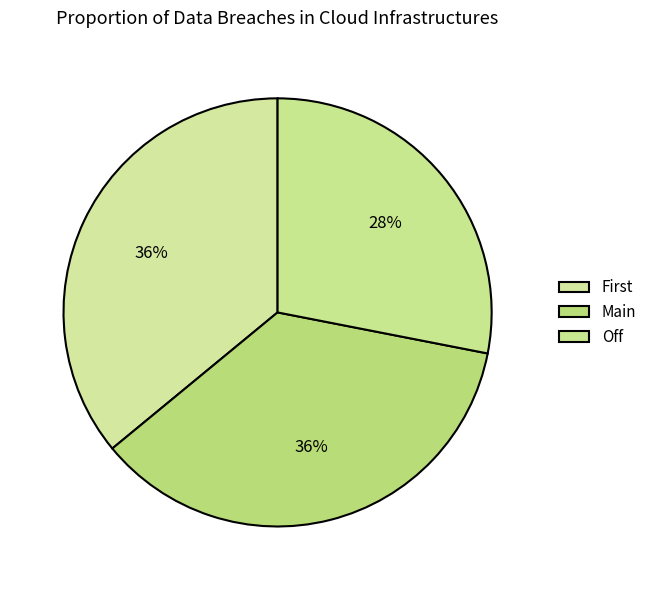

How many slices are in this pie chart?

3